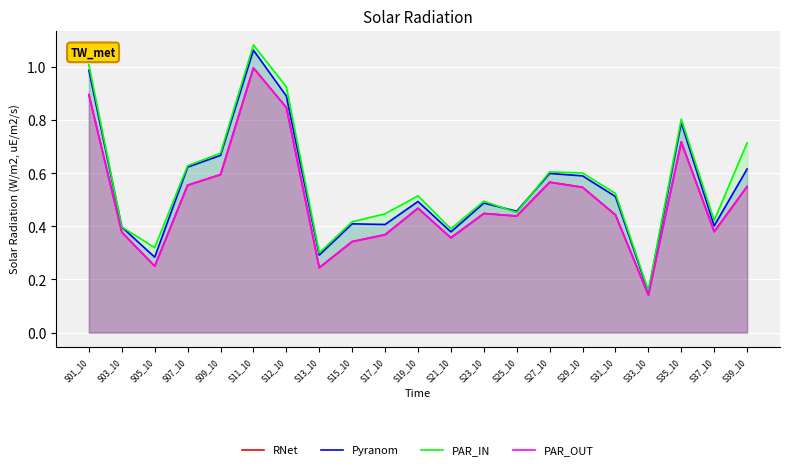

Is the value of PAR_IN at S13_10 greater than the value of PAR_OUT at S23_10?

No